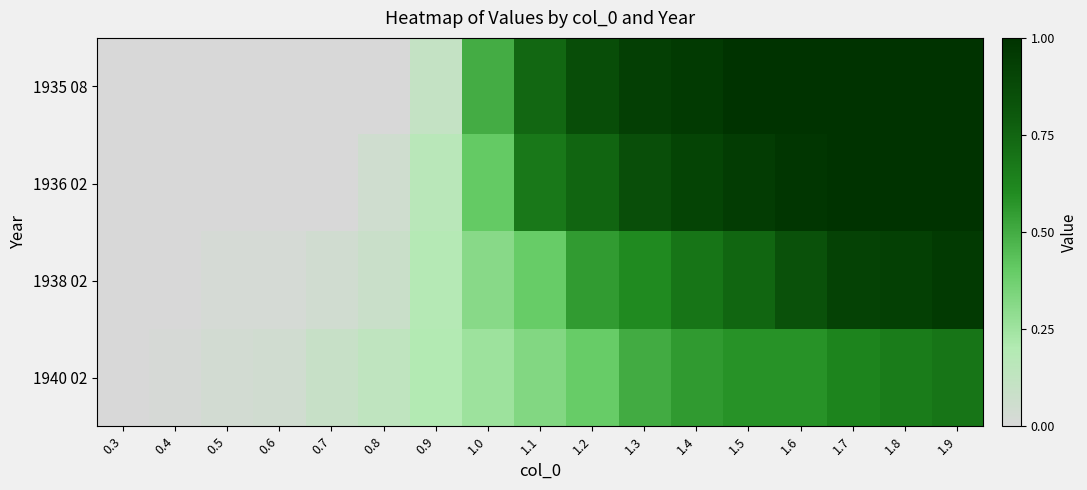

What is the greatest value displayed?

1.0